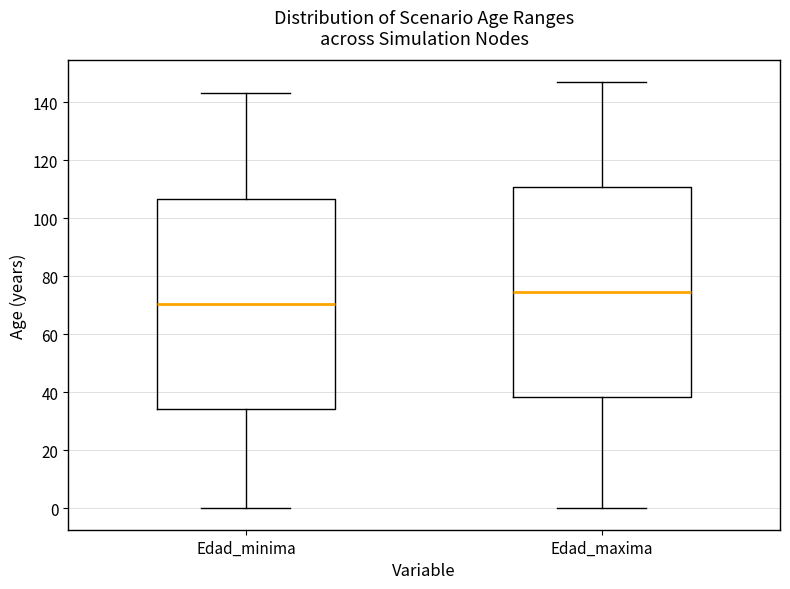

Which box has the lowest median line?

Edad_minima